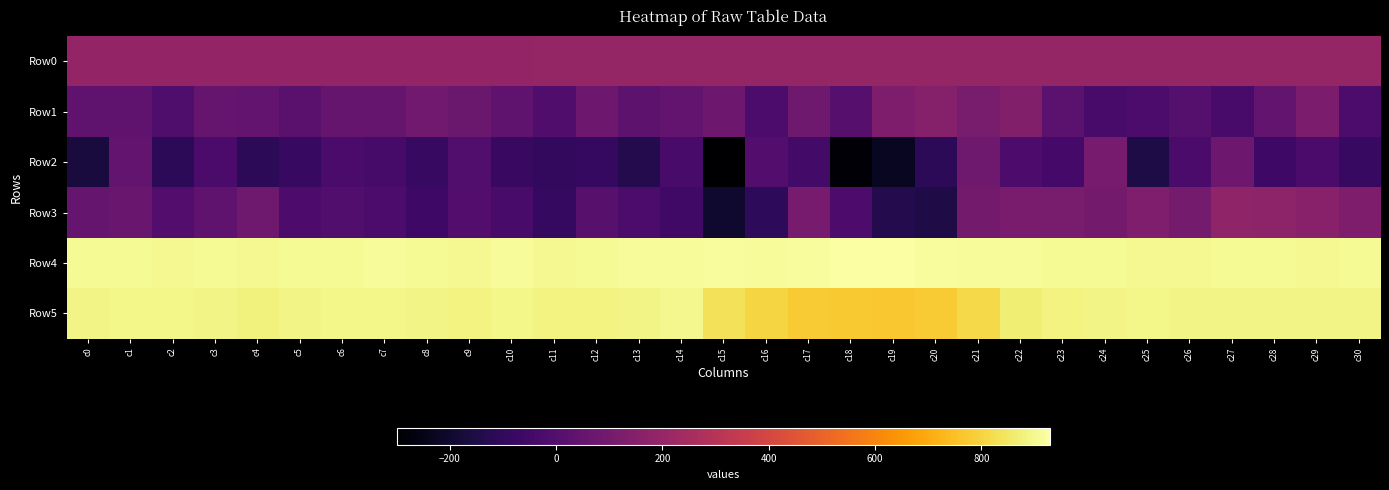

At how many categories does at least one series exceed 208?

31